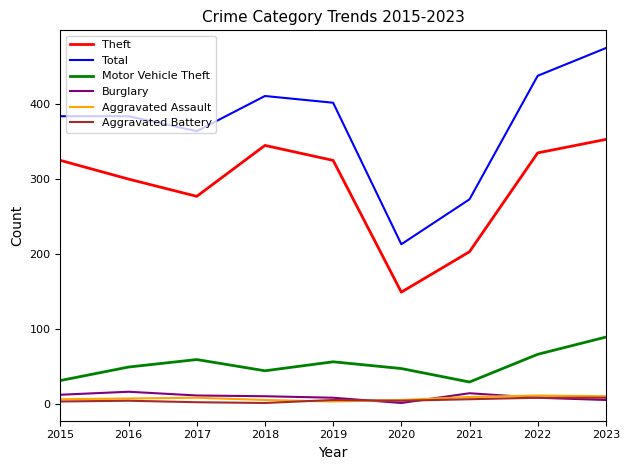

Which series has the largest range (max minus min)?

Total